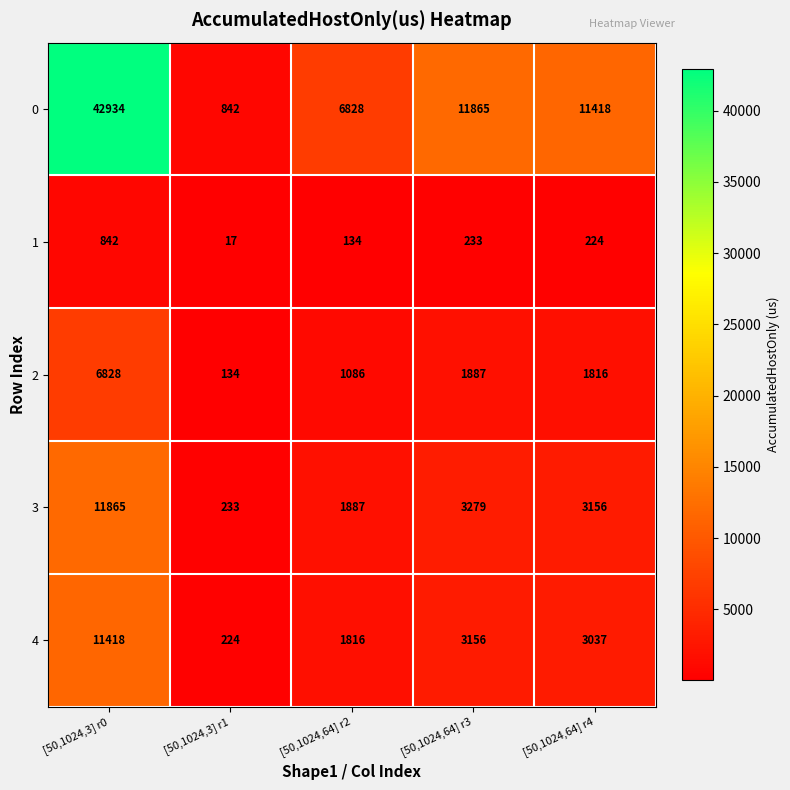

How many values in the 0 series are below 11418?

2